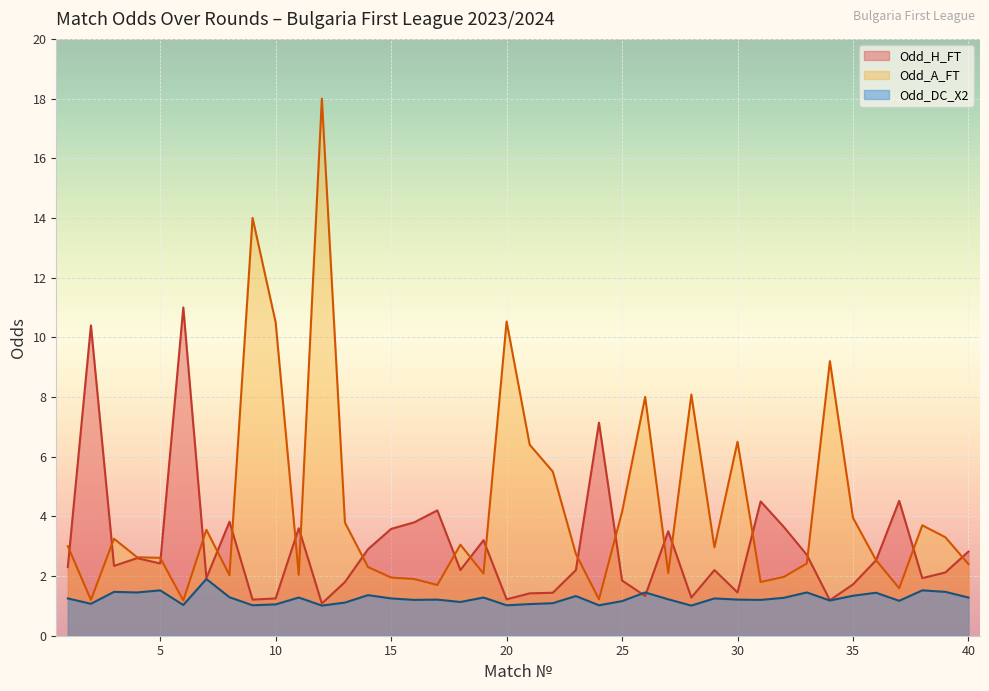

At how many categories does at least one series exceed 9?

7